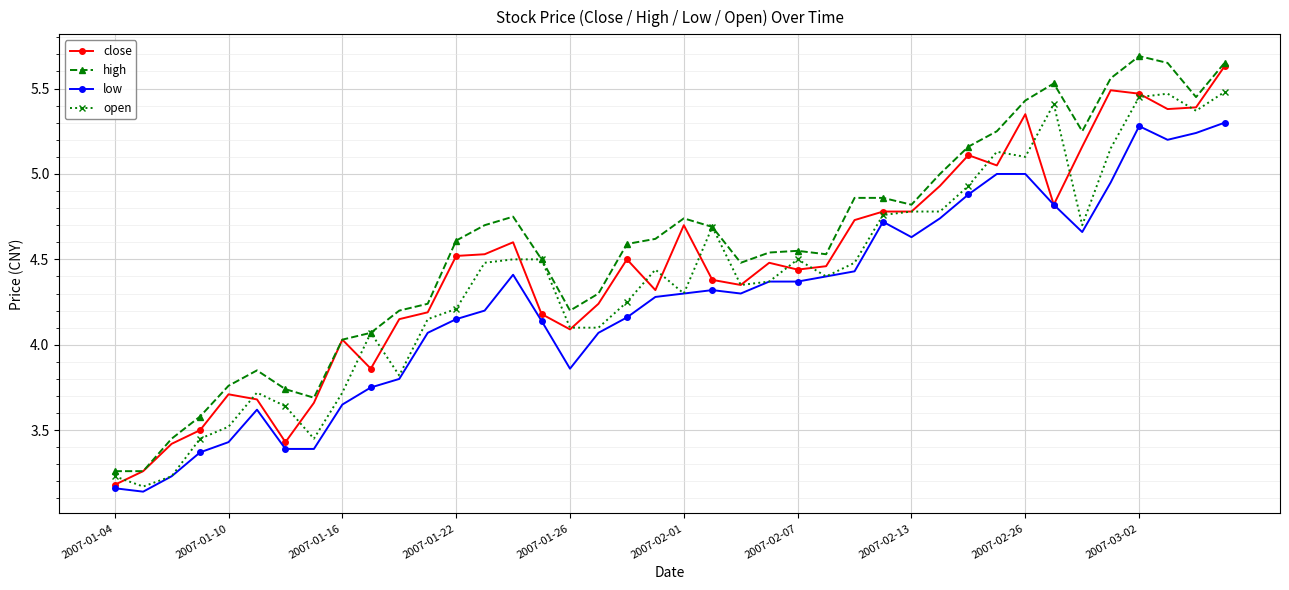

At how many categories does at least one series exceed 4?

32